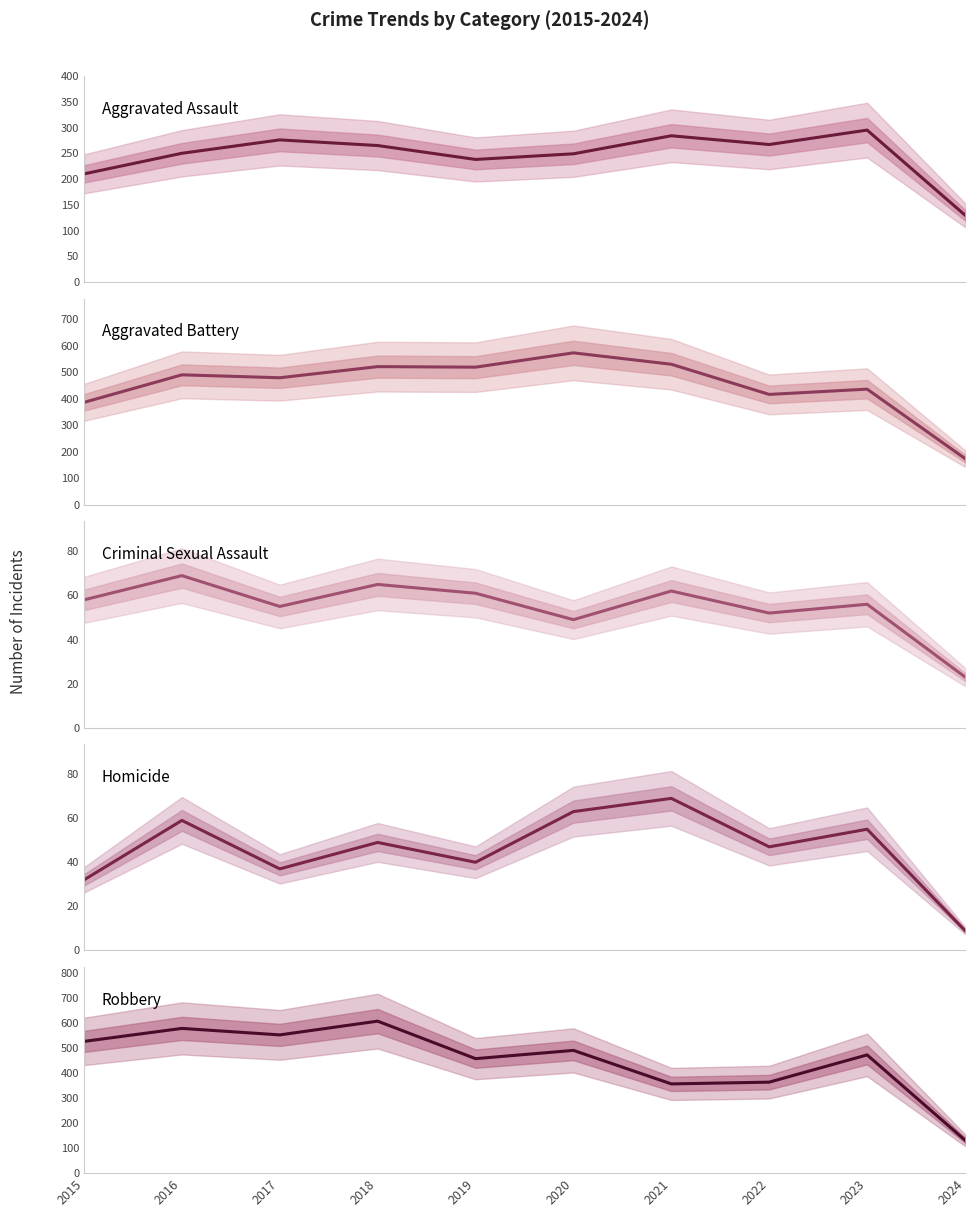

Read the Robbery value at 2020, to the nearest 50.

500